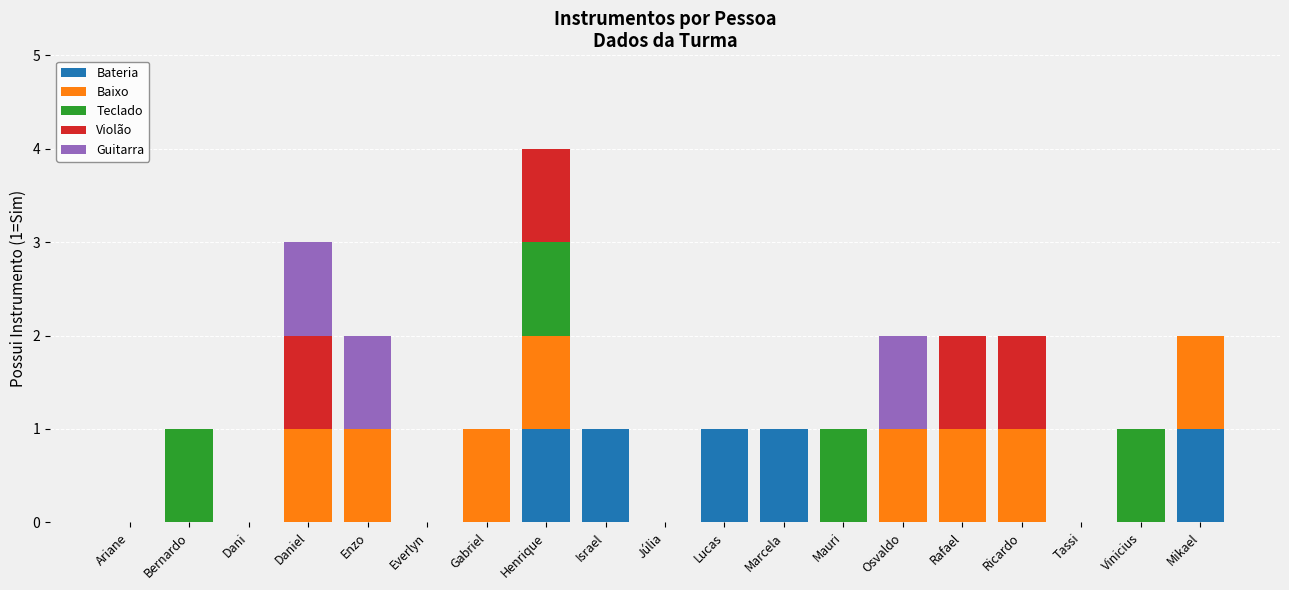

Count the number of data series in this chart.

5